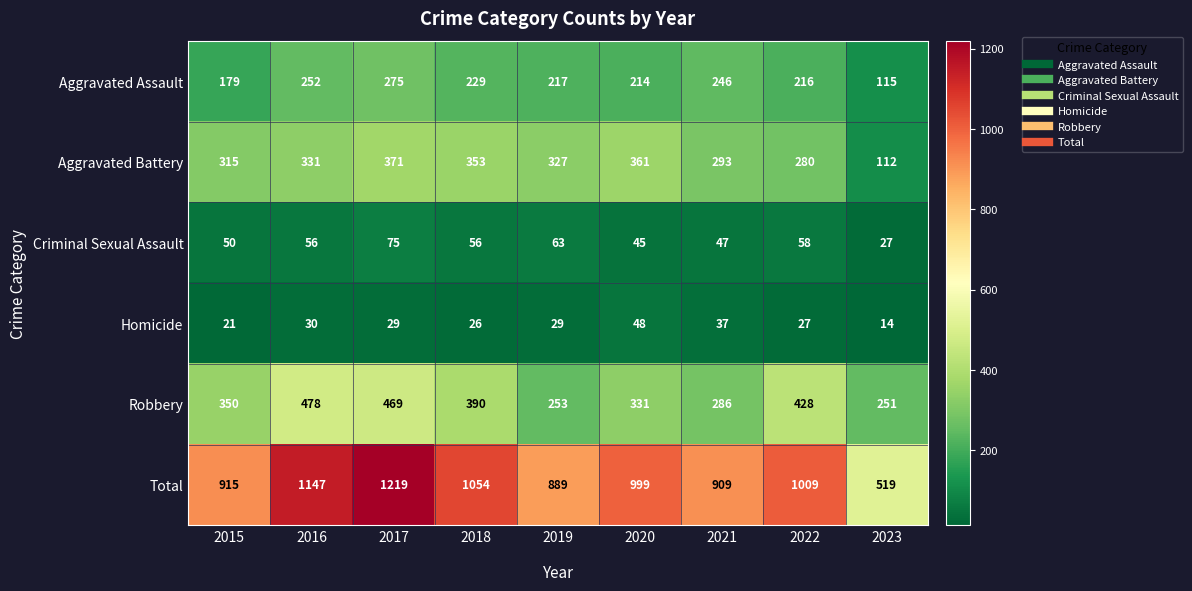

Where is Total nearest to the value 869?

2019